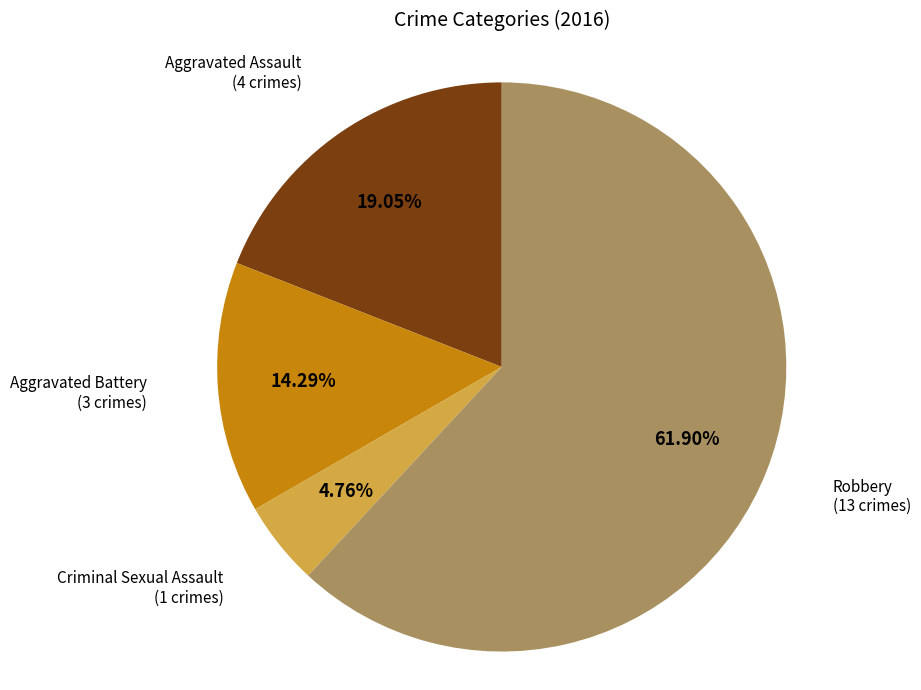

How many slices are in this pie chart?

4